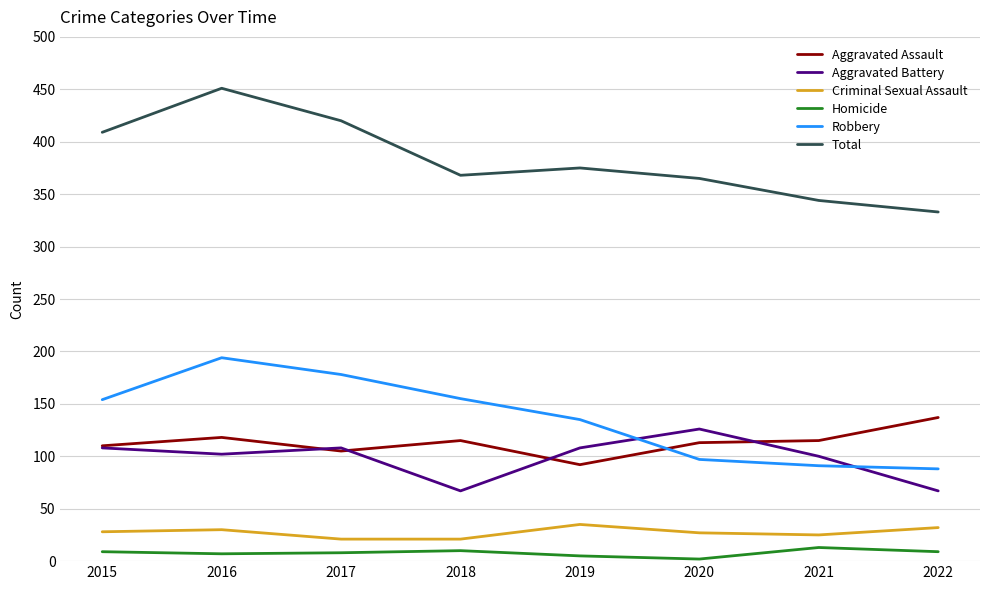

The value of Aggravated Assault at 2017 is 61. True or false?

False